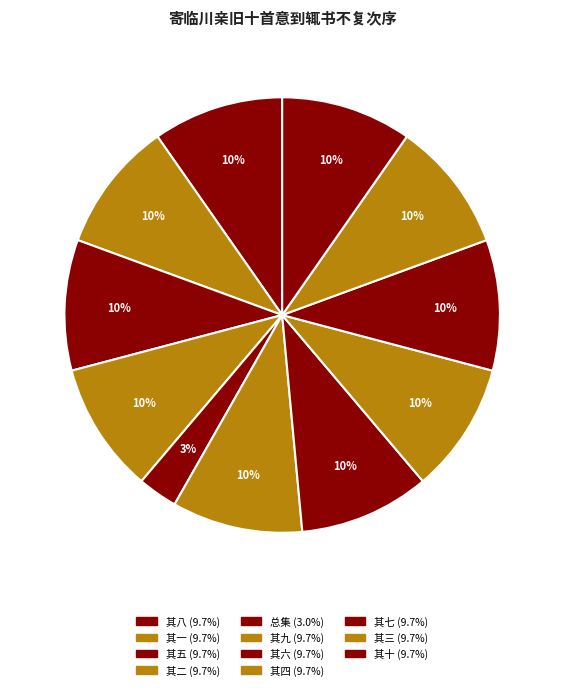

How many segments does this pie chart have?

11